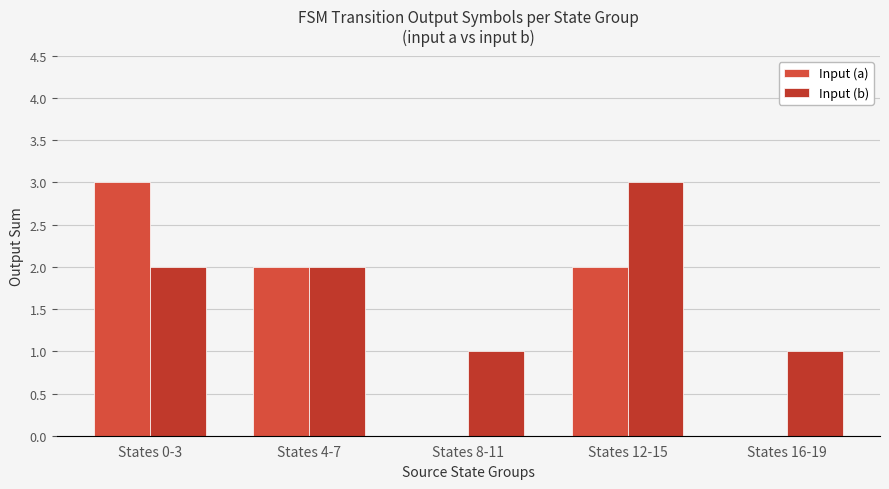

What is the sum of all Input (b) values?

9